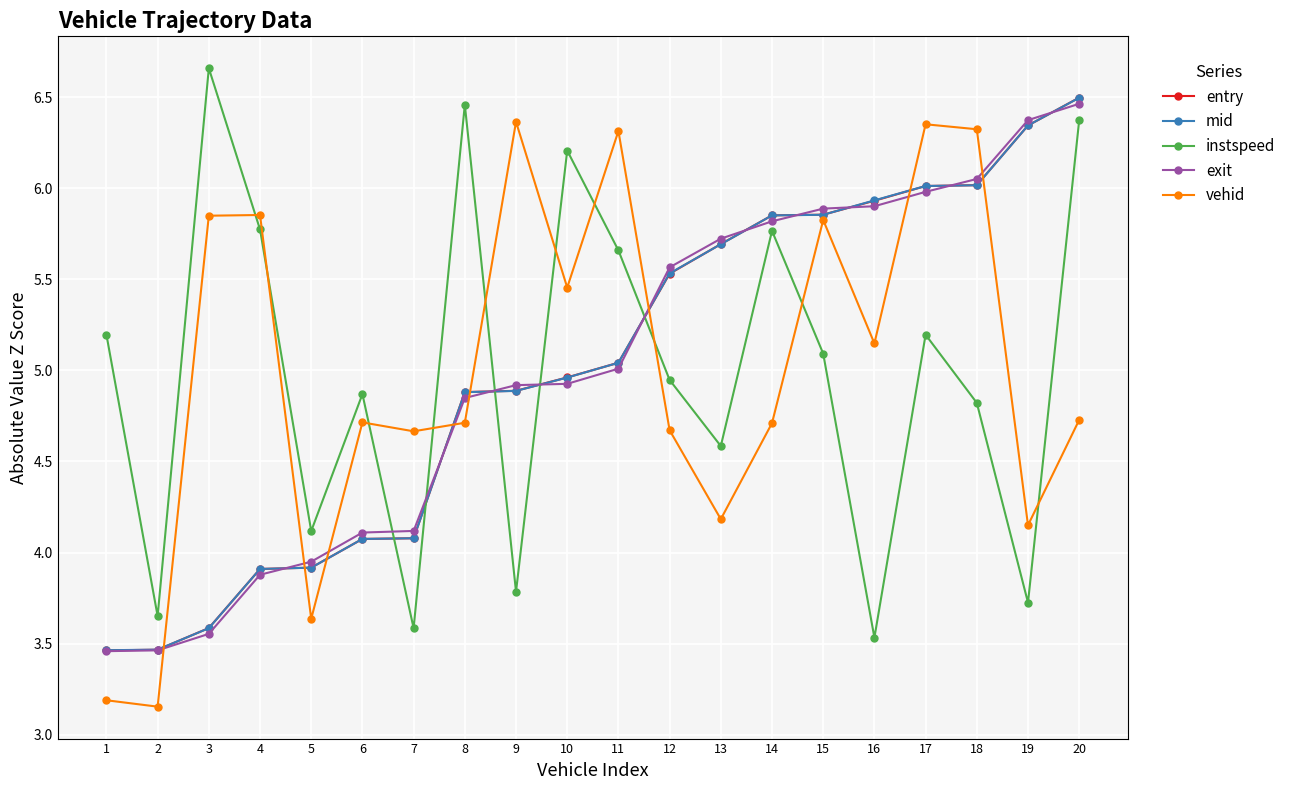

The value of exit at 8 is 1.4. True or false?

False